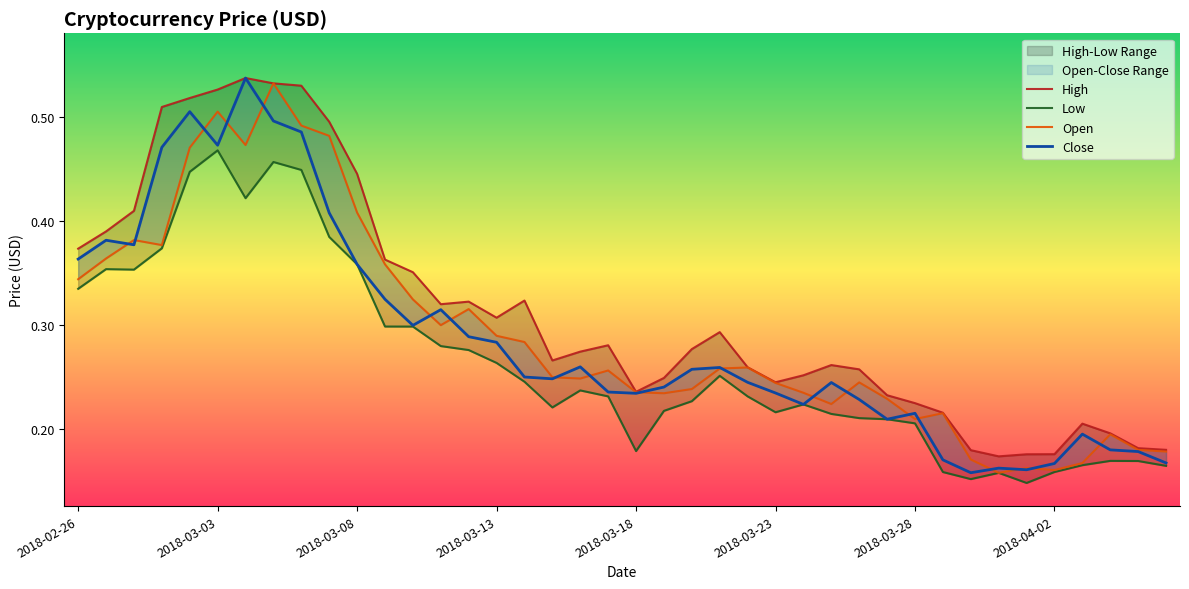

True or false: High has more than 2 points higher than both neighbors.

True